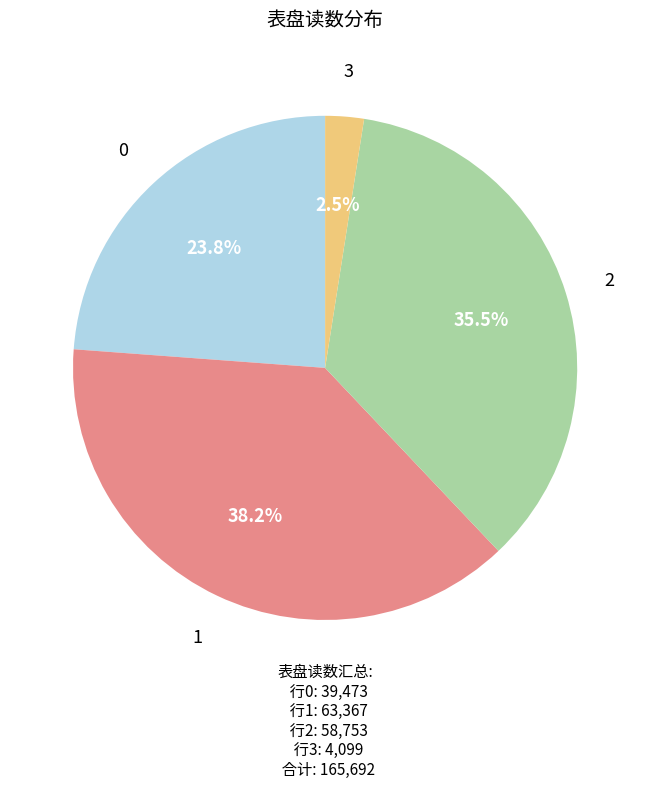

Combined, do 2 and 3 account for over 50%?

No